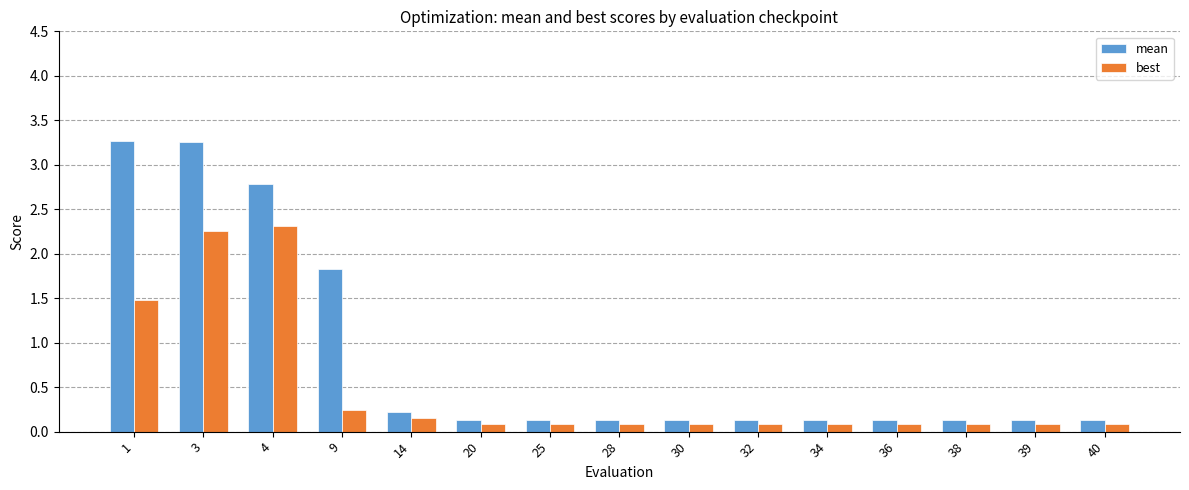

How many bars are there in total?

30